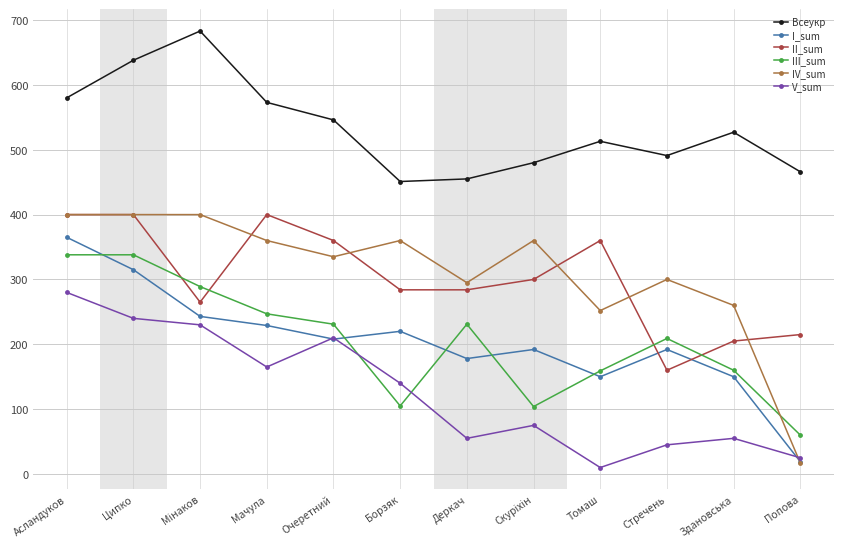

True or false: III_sum has a value of 113 at Асландуков.

False